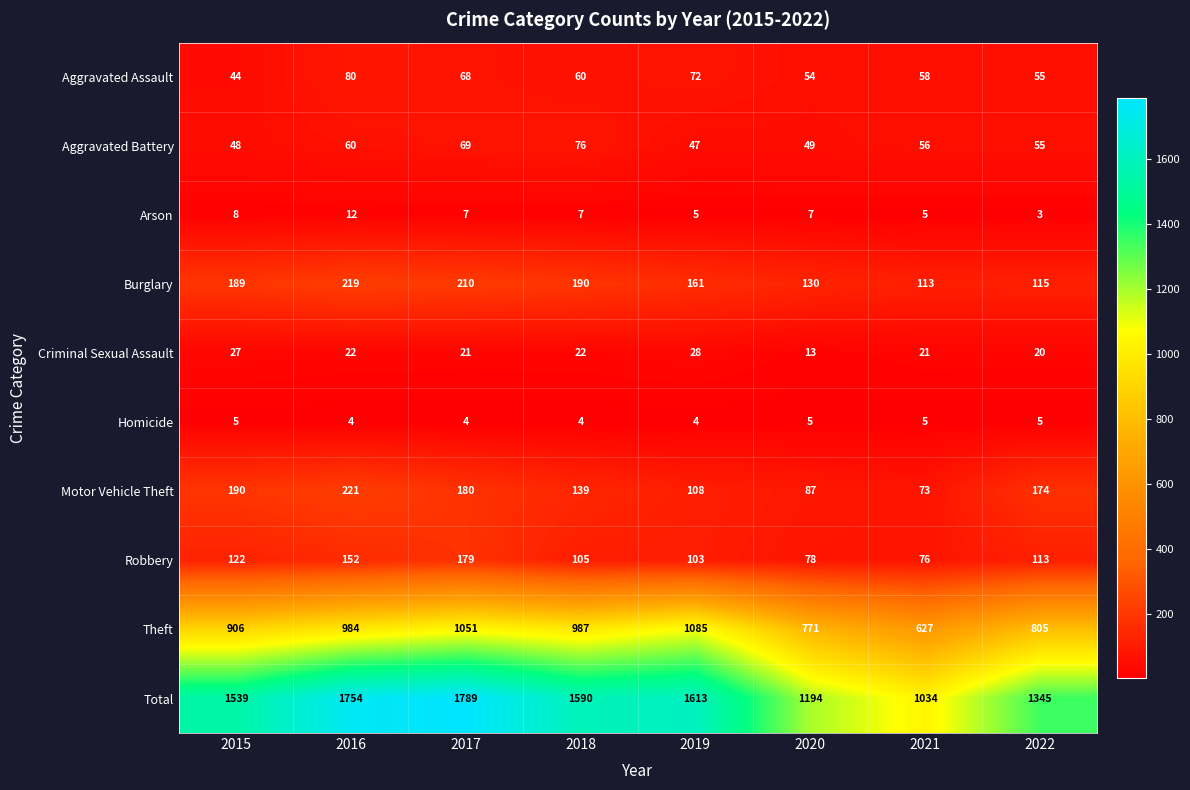

Which category has the lowest value in the Burglary series?

2021